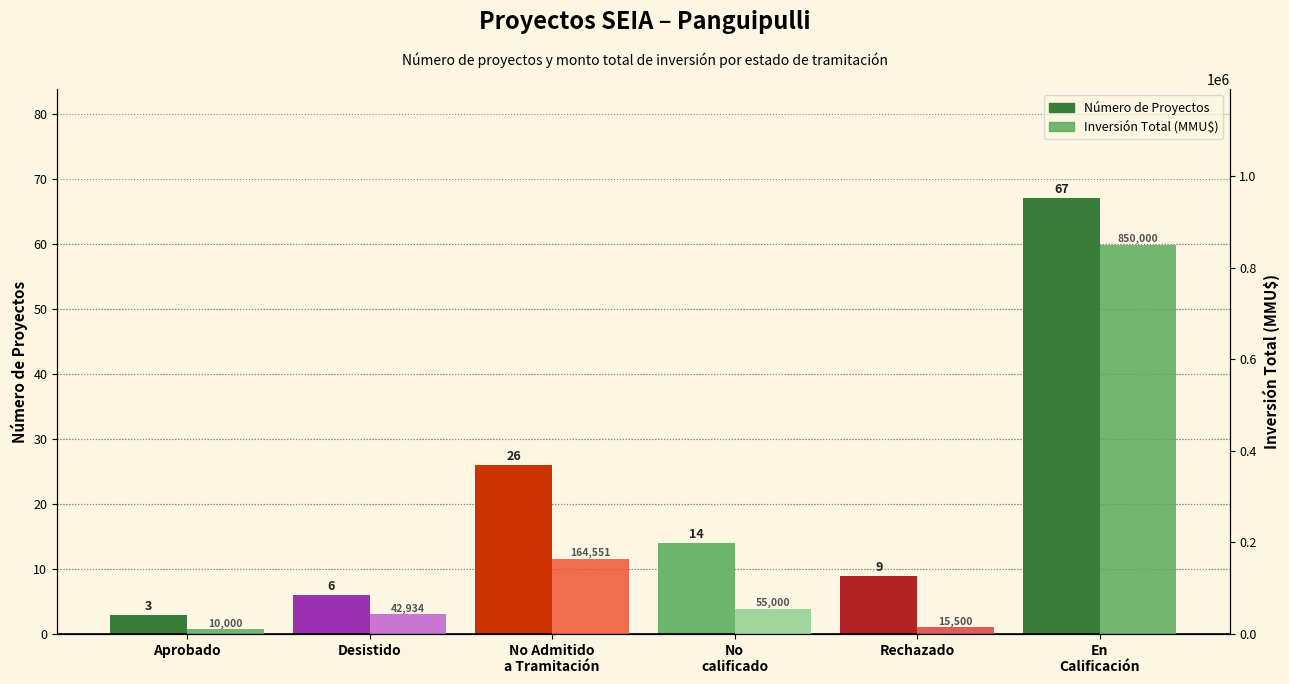

Reading right to left, list all the values displayed in this chart.

Número de Proyectos: En
Calificación=67	Rechazado=9	No
calificado=14	No Admitido
a Tramitación=26	Desistido=6	Aprobado=3
Inversión Total (MMU$): En
Calificación=850000	Rechazado=15500	No
calificado=55000	No Admitido
a Tramitación=164551	Desistido=42934	Aprobado=10000